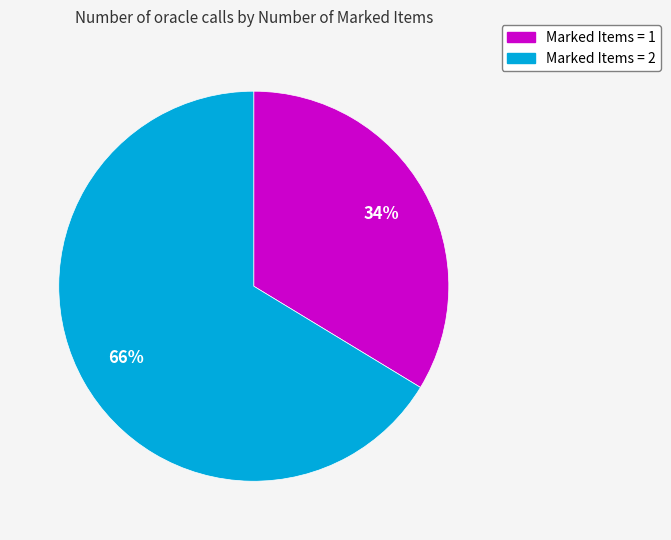

How many segments does this pie chart have?

2